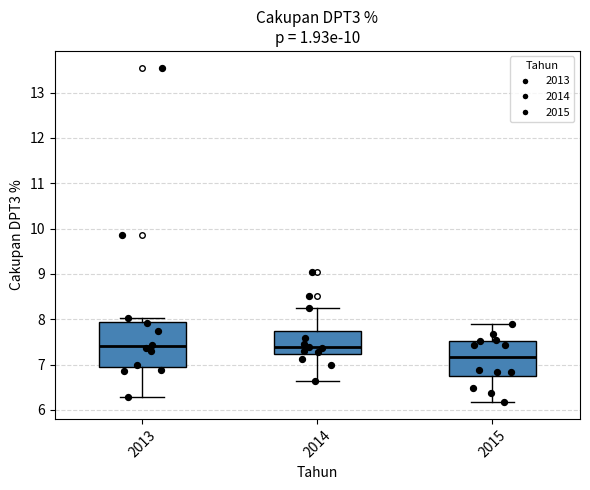

Which box has the lowest median line?

2015